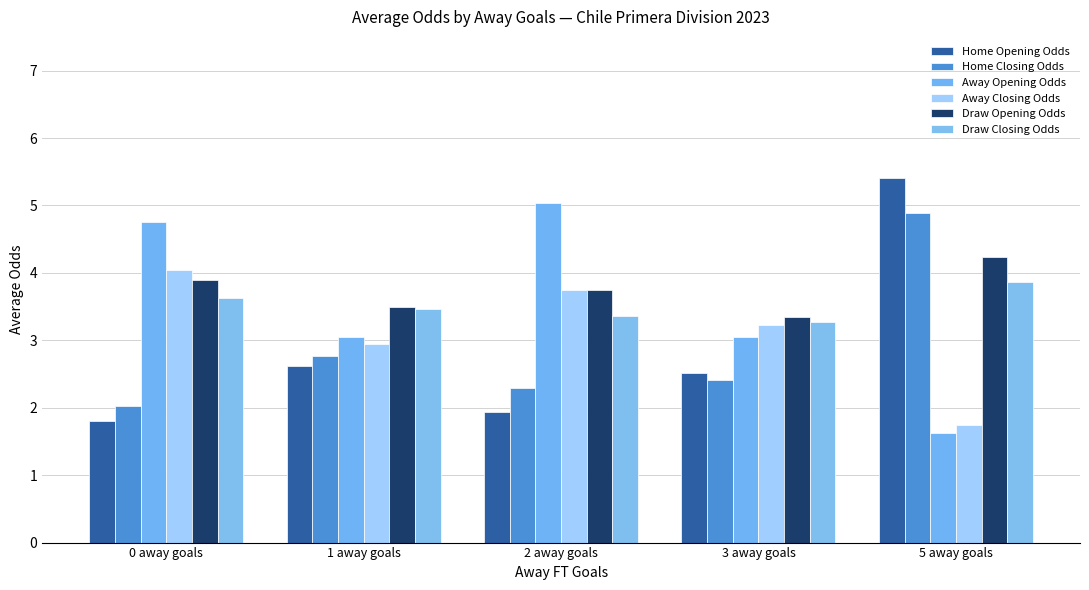

Rank the series at 3 away goals from lowest to highest value.

Home Closing Odds, Home Opening Odds, Away Opening Odds, Away Closing Odds, Draw Closing Odds, Draw Opening Odds